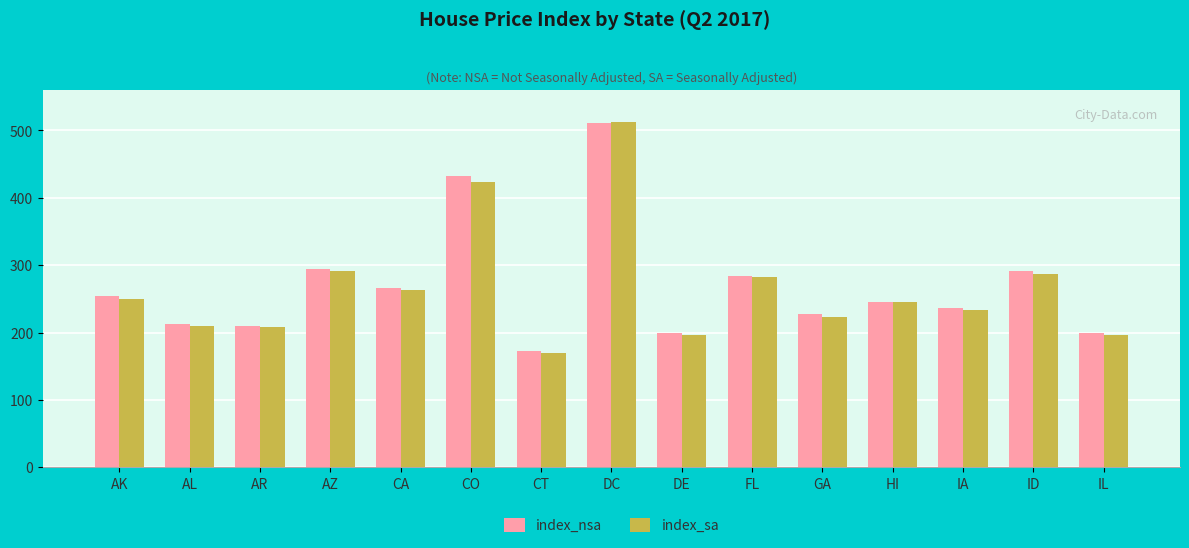

Is the value of index_nsa at GA greater than the value of index_sa at AZ?

No